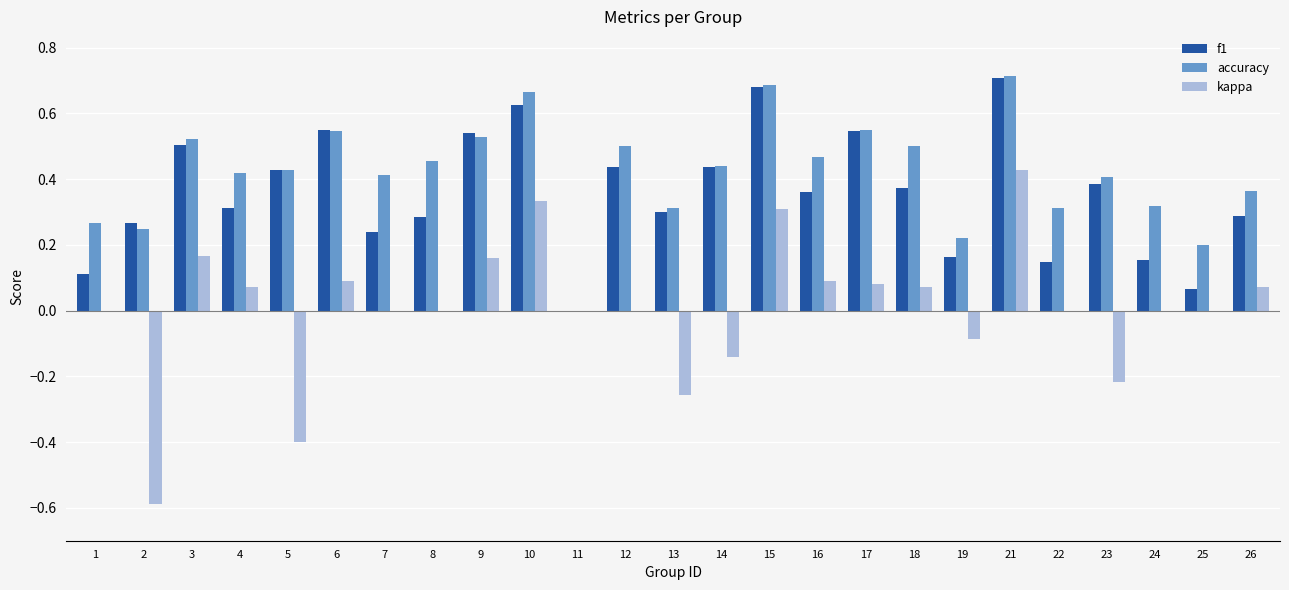

Which series has the largest total across all categories?

accuracy